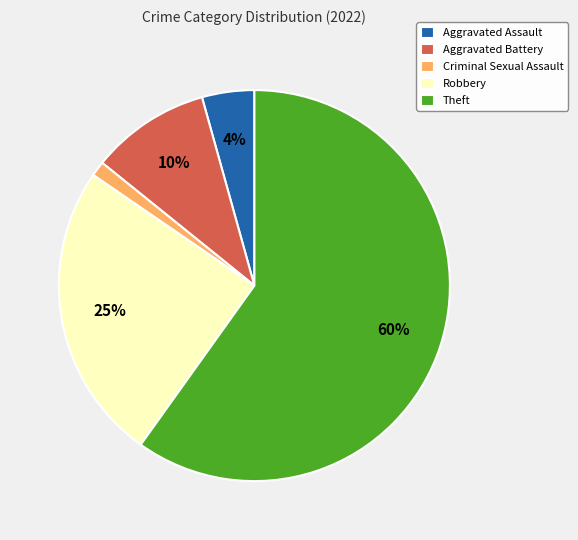

Which category accounts for the majority?

Theft